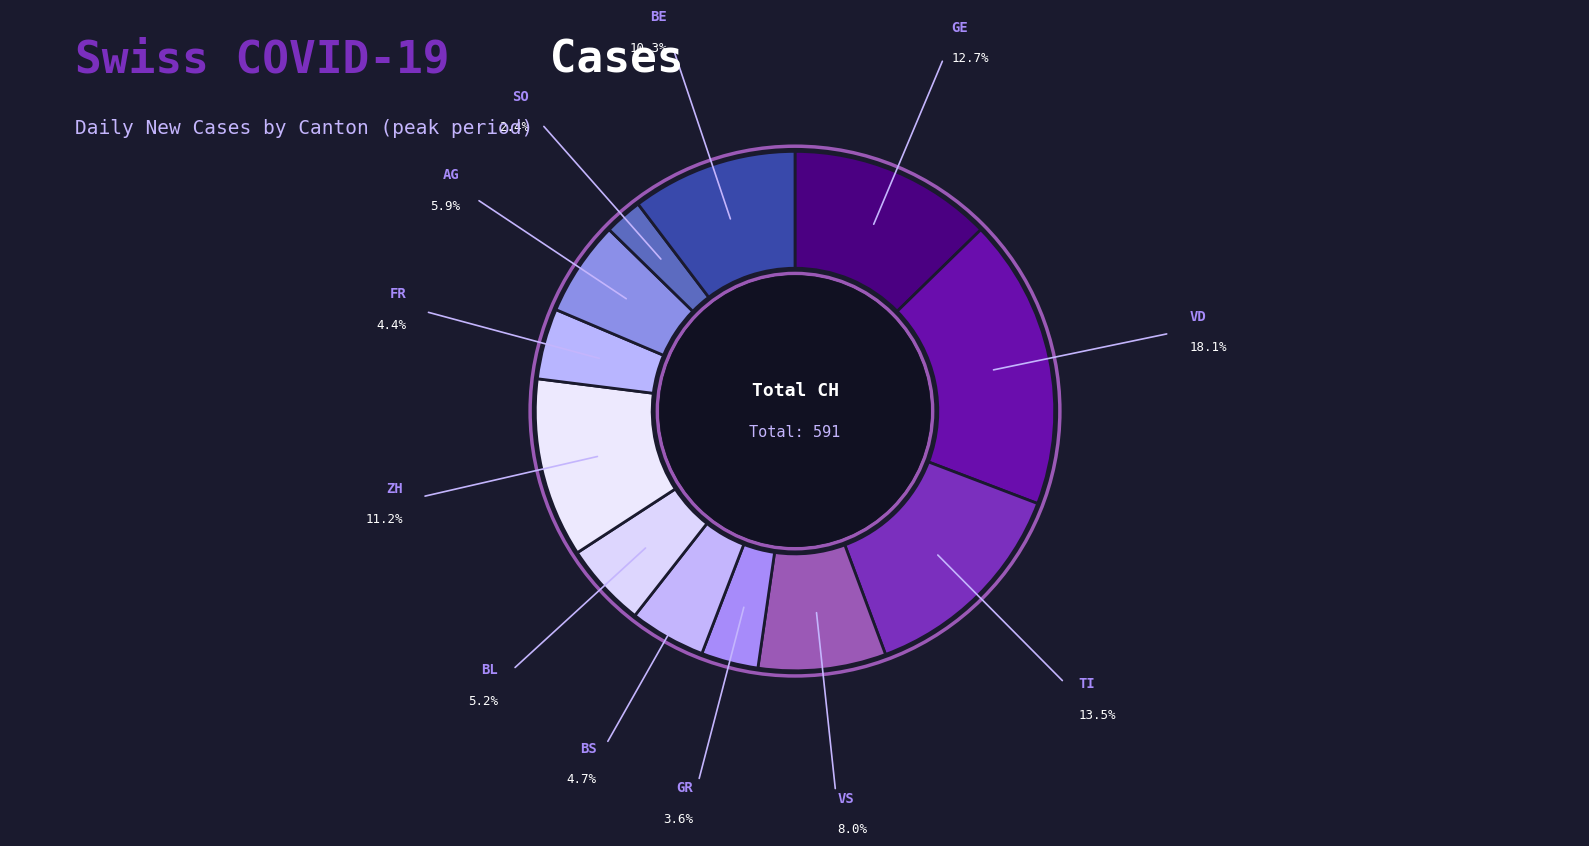

What is the largest slice in the pie chart?

VD